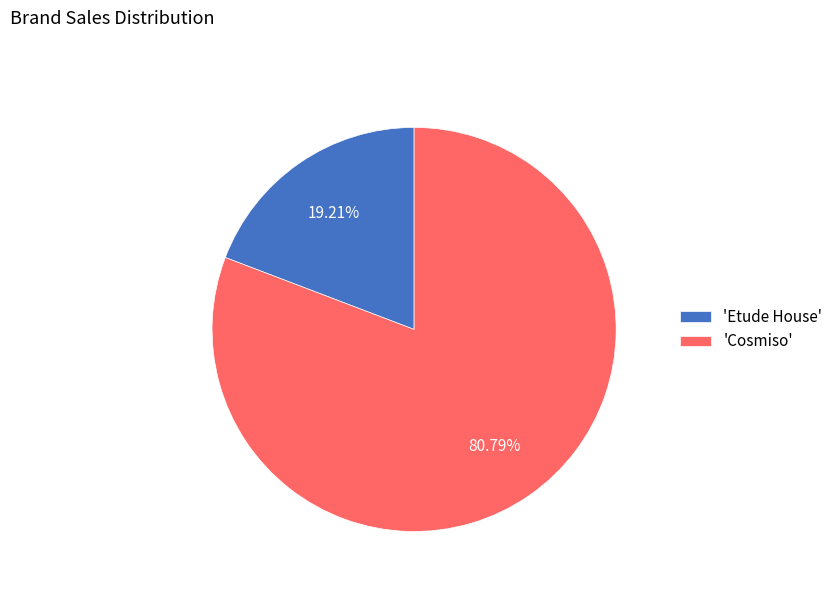

Rank the categories by value from highest to lowest.

'Cosmiso', 'Etude House'